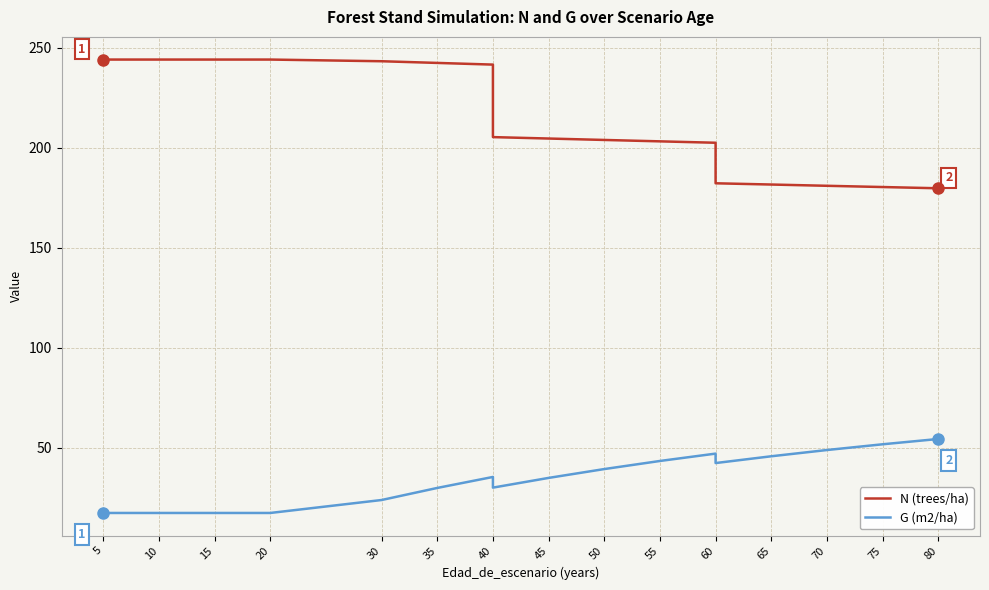

What is the value of the G (m2/ha) point at the 4th from the left?

17.5